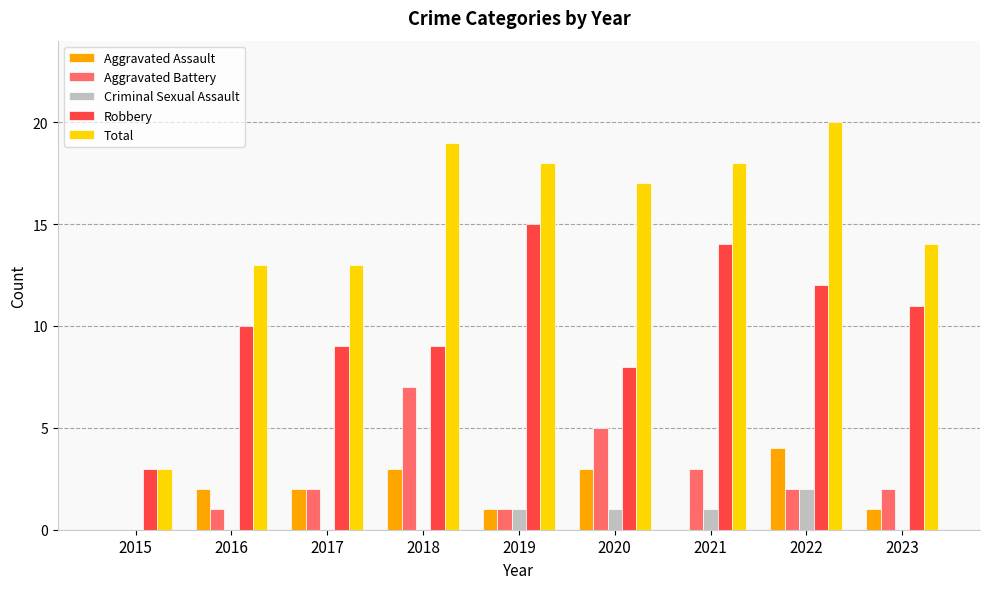

What is the sum of the Aggravated Battery values at 2023 and 2018?

9